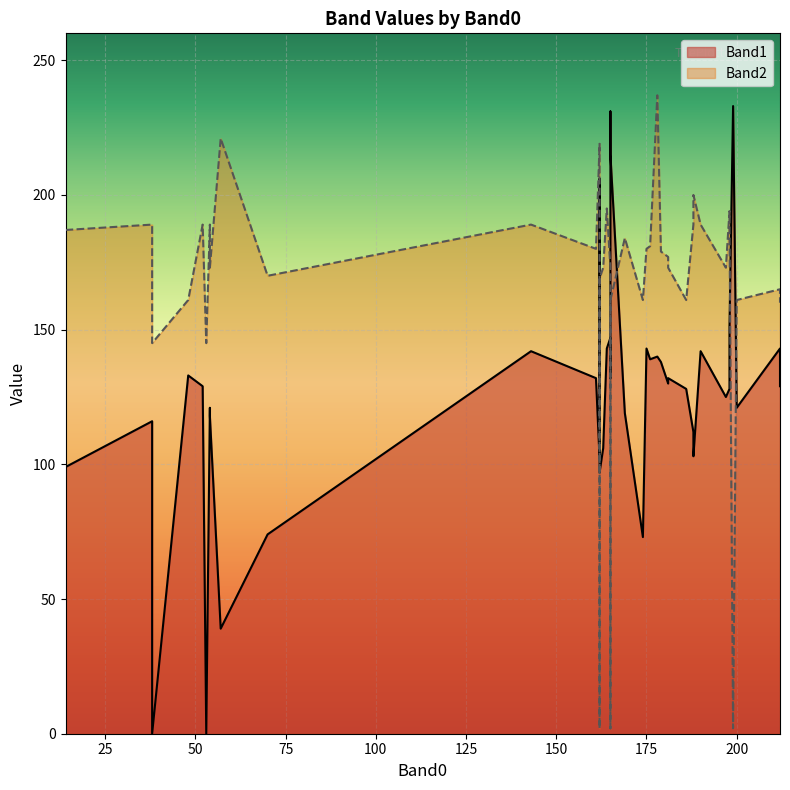

At how many categories does at least one series exceed 181?

19